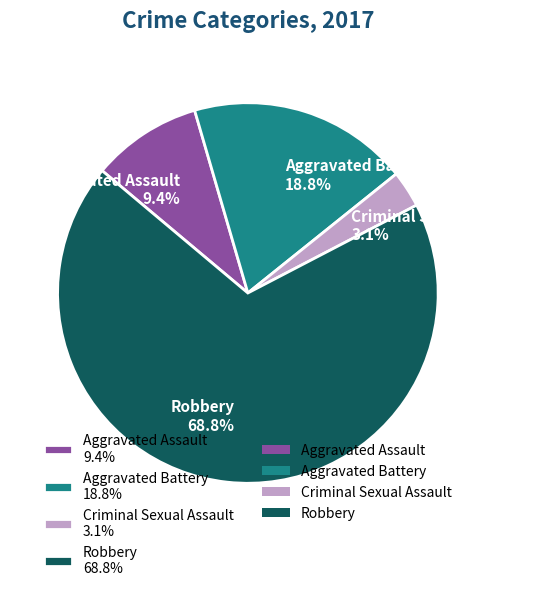

To the nearest percent, what is the difference between the Aggravated Assault and Aggravated Battery slice percentages?

9%